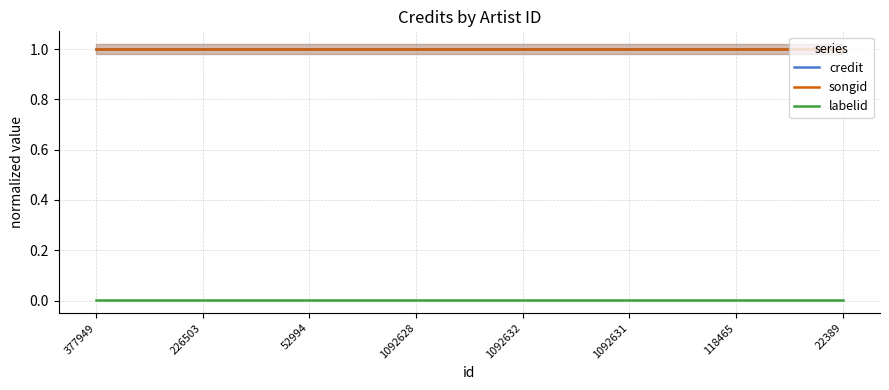

Reading left to right, transcribe all the data shown in this chart.

credit: 1.0	1.0	1.0	1.0	1.0	1.0	1.0	1.0
songid: 1.0	1.0	1.0	1.0	1.0	1.0	1.0	1.0
labelid: 0.0	0.0	0.0	0.0	0.0	0.0	0.0	0.0